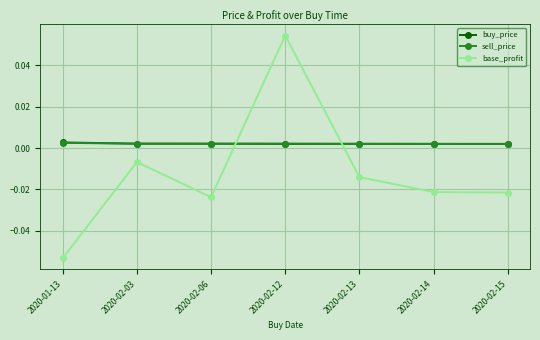

Where is the first local minimum for base_profit?

2020-02-06